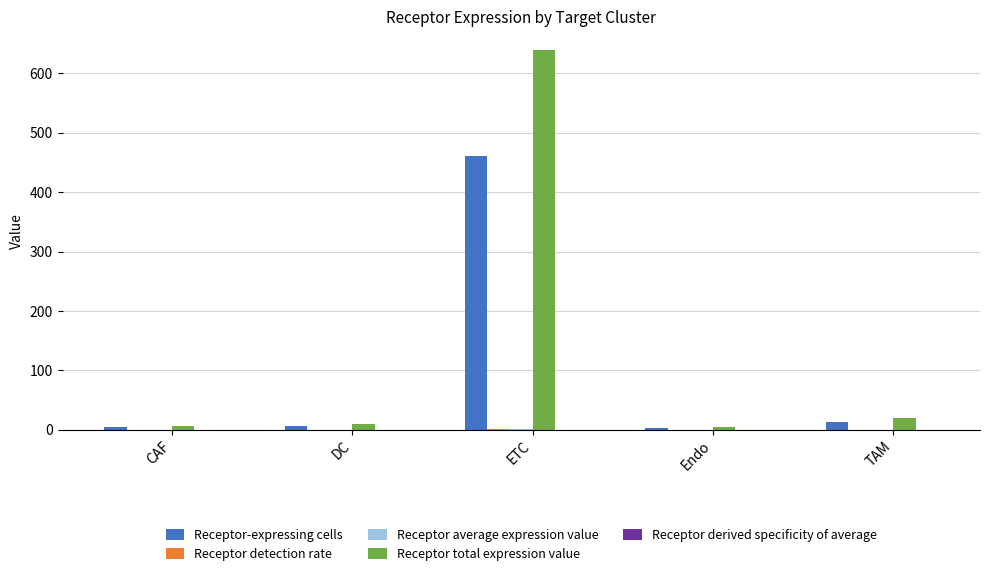

What is the sum of all Receptor-expressing cells values?

488.0